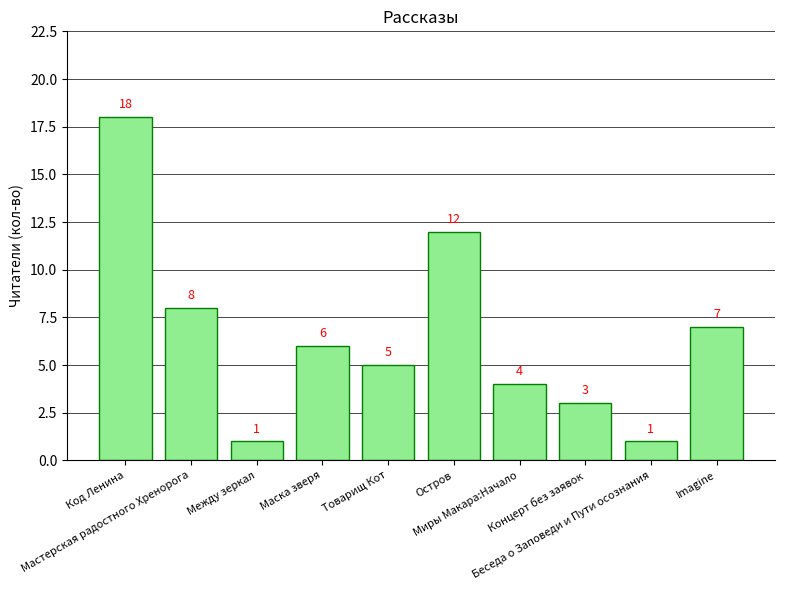

Approximately how many times larger is the value at Imagine compared to Между зеркал?

7.0